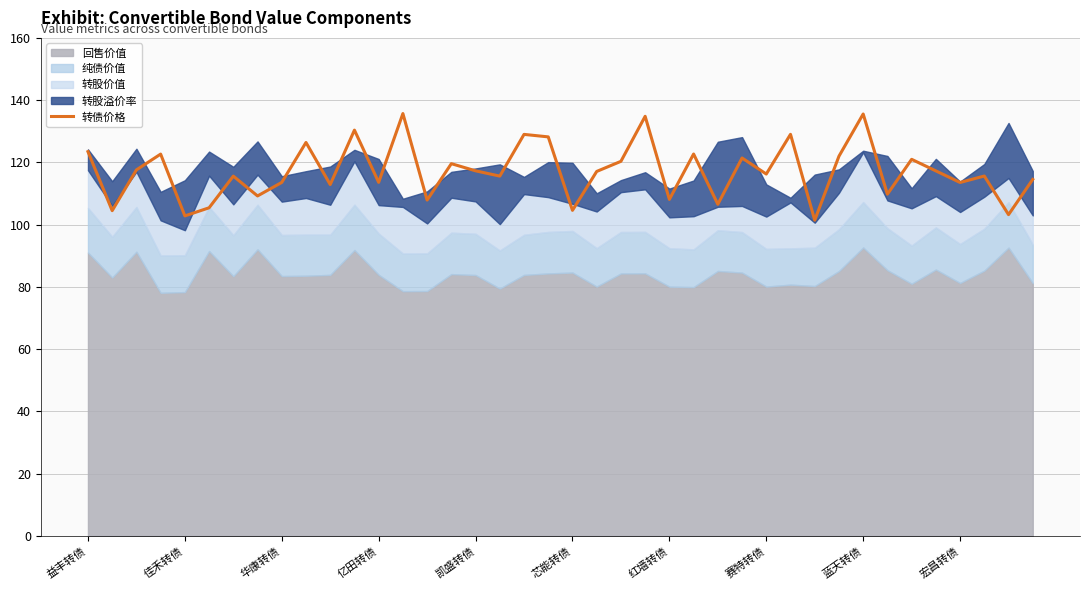

True or false: there are more than 0 points higher than both neighbors.

True